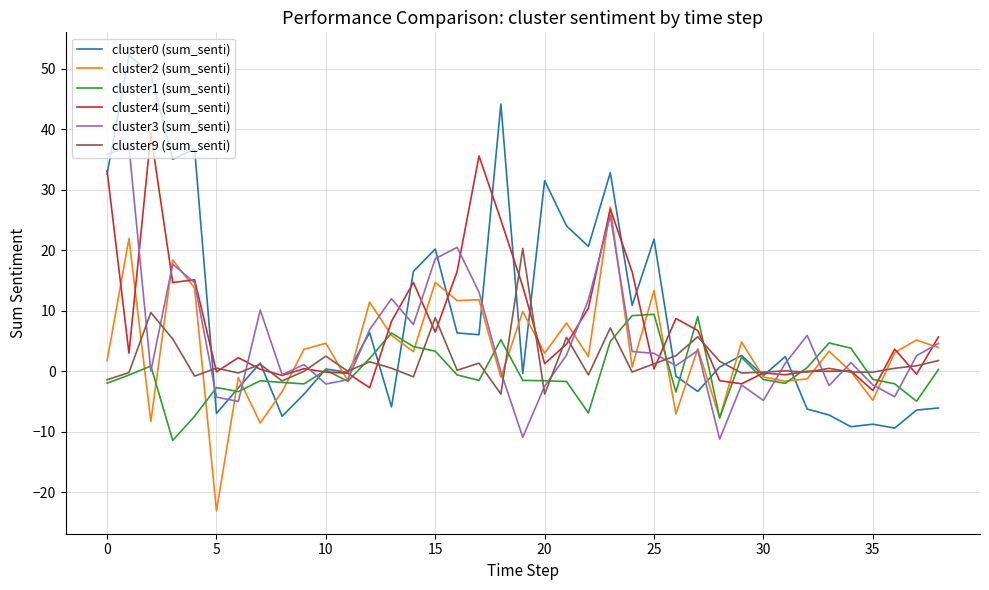

What is the lowest value of the cluster9 (sum_senti) series?

-3.8